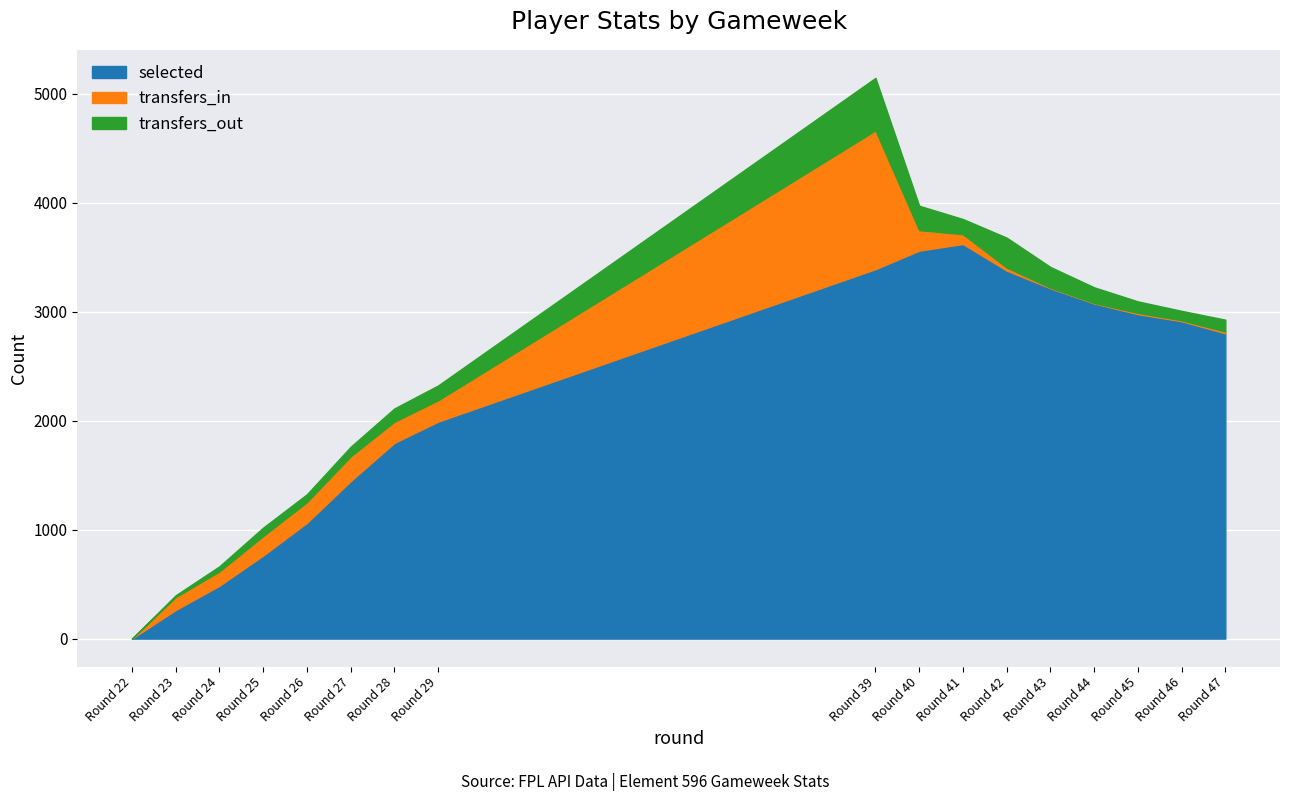

Read the selected value at 42, to the nearest 50.

3400